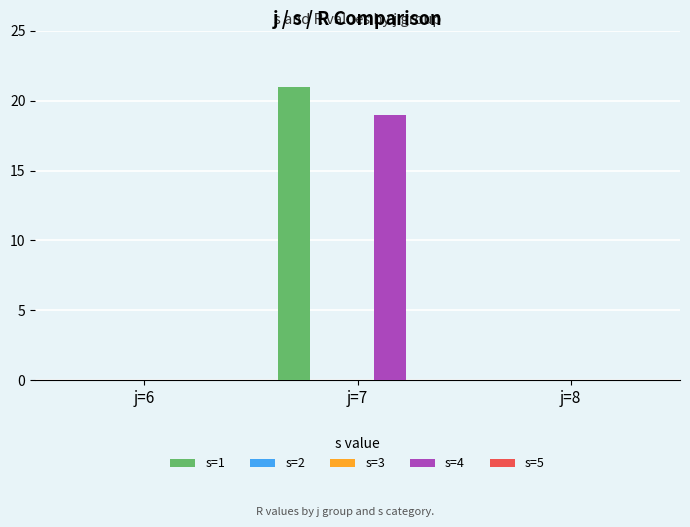

Reading left to right, extract all data points from this chart.

s=1: 0	21	0
s=2: 0	0	0
s=3: 0	0	0
s=4: 0	19	0
s=5: 0	0	0